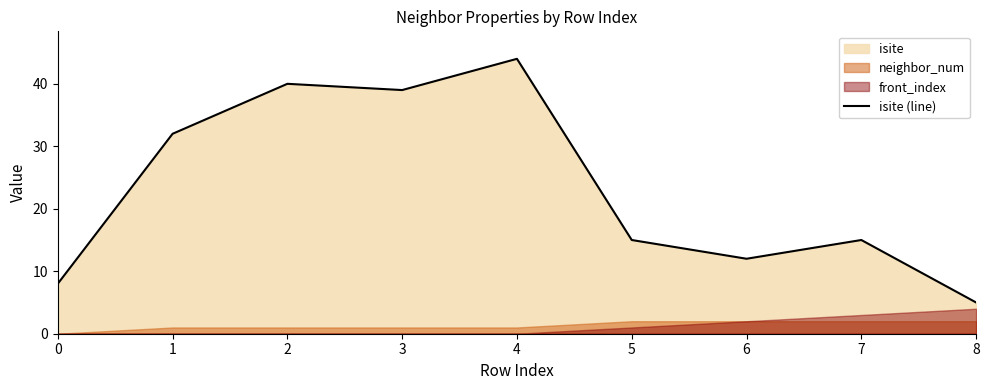

Does the chart display data point markers on the line(s)?

No